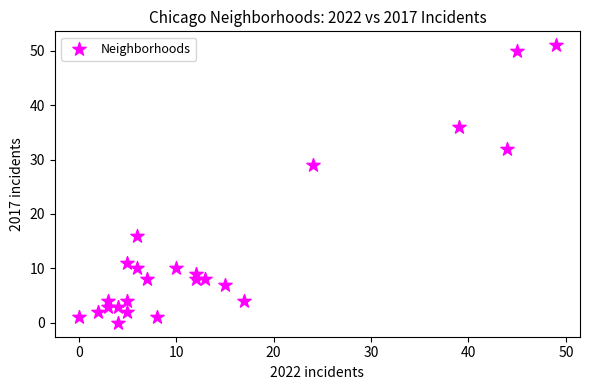

What Y value in the scatter plot is closest to 25?

29